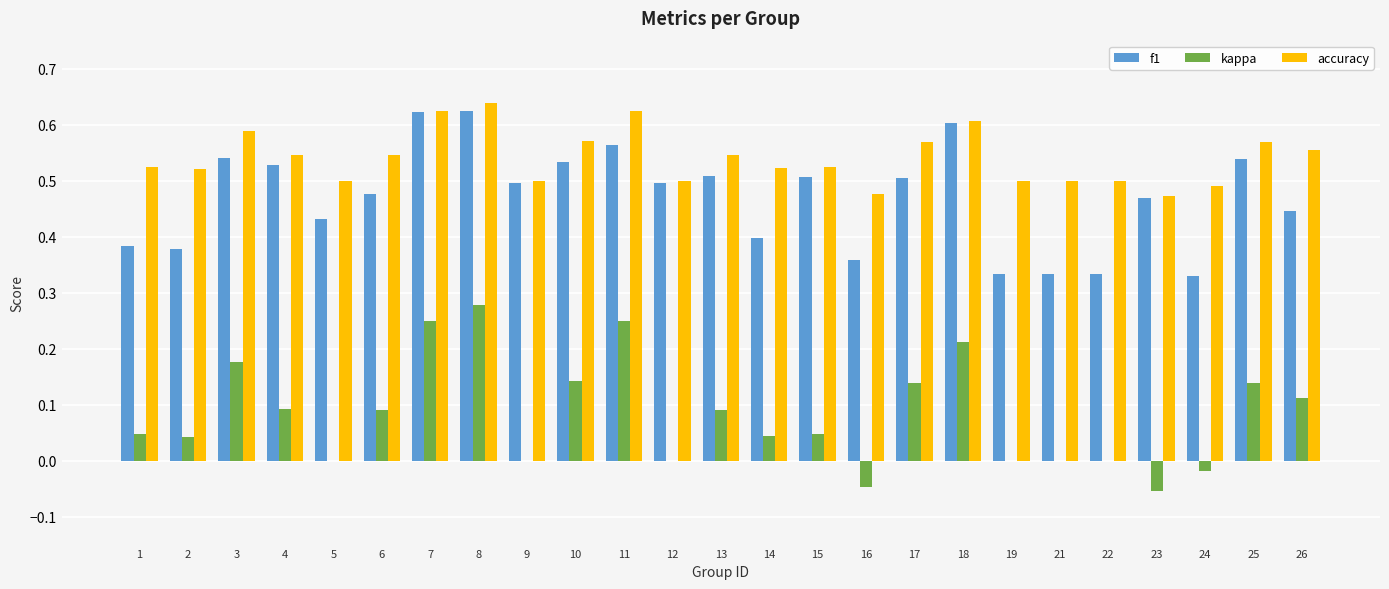

Which category has the highest value in the kappa series?

8